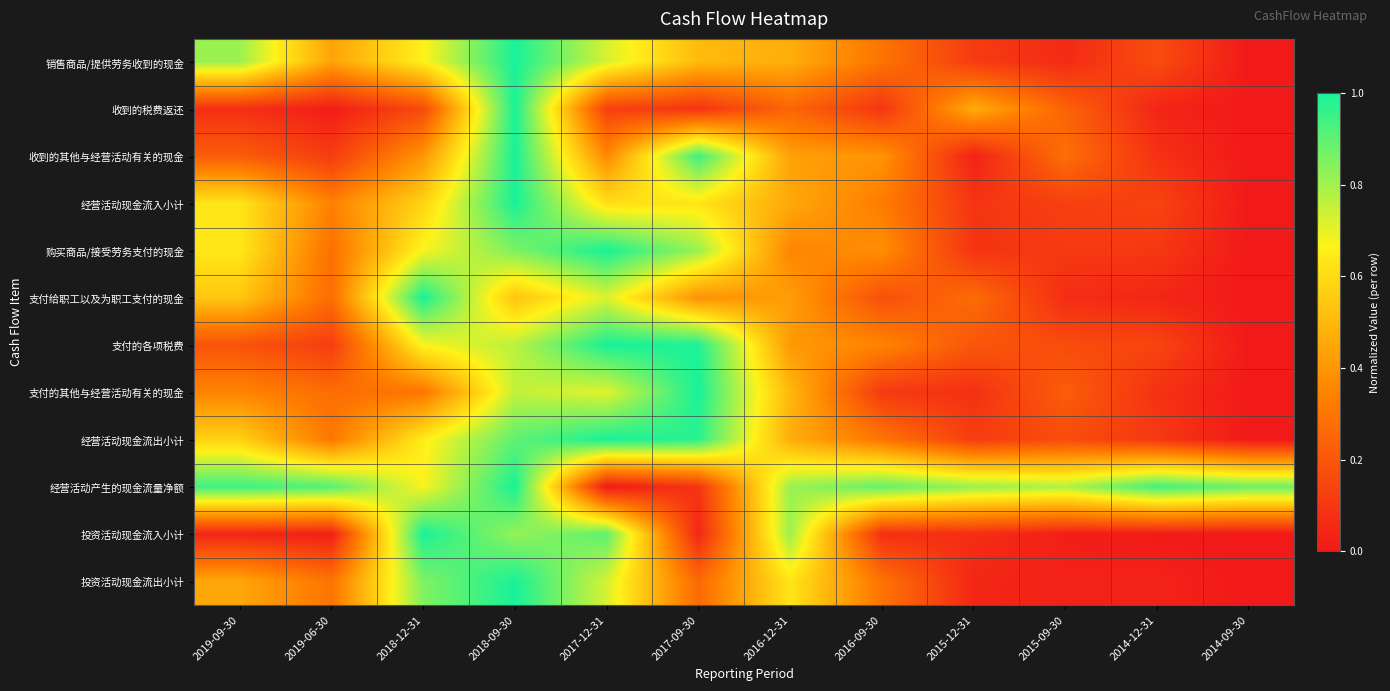

Rank the series at 2019-06-30 from highest to lowest value.

经营活动产生的现金流量净额, 销售商品/提供劳务收到的现金, 经营活动现金流入小计, 经营活动现金流出小计, 投资活动现金流出小计, 购买商品/接受劳务支付的现金, 支付的其他与经营活动有关的现金, 支付给职工以及为职工支付的现金, 支付的各项税费, 收到的其他与经营活动有关的现金, 投资活动现金流入小计, 收到的税费返还